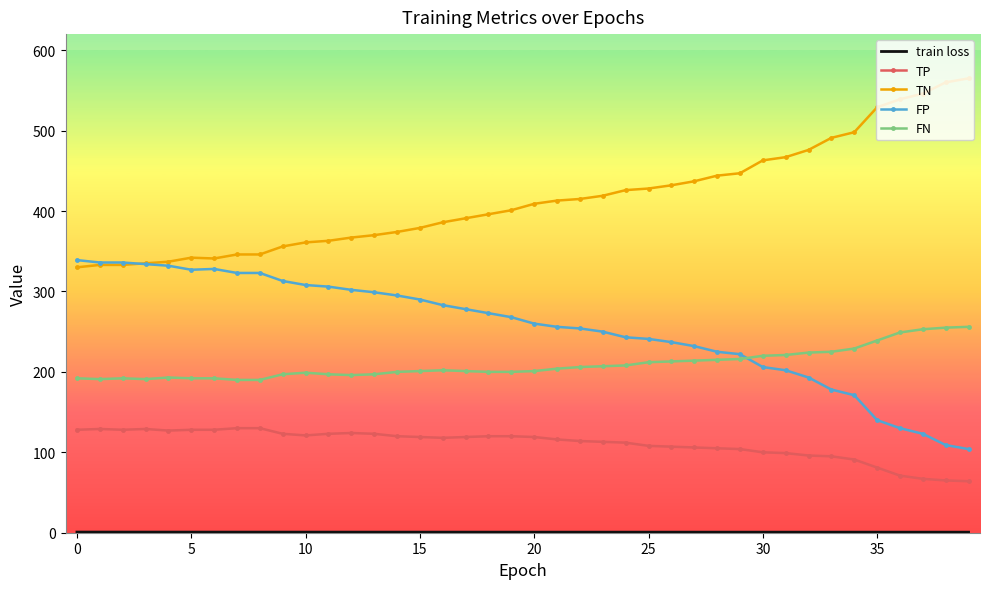

What is the greatest value displayed?

565.0